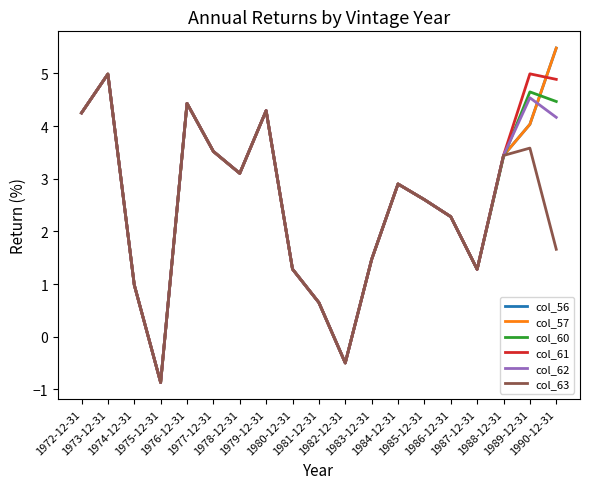

Is this an area chart (filled region under the line)?

No